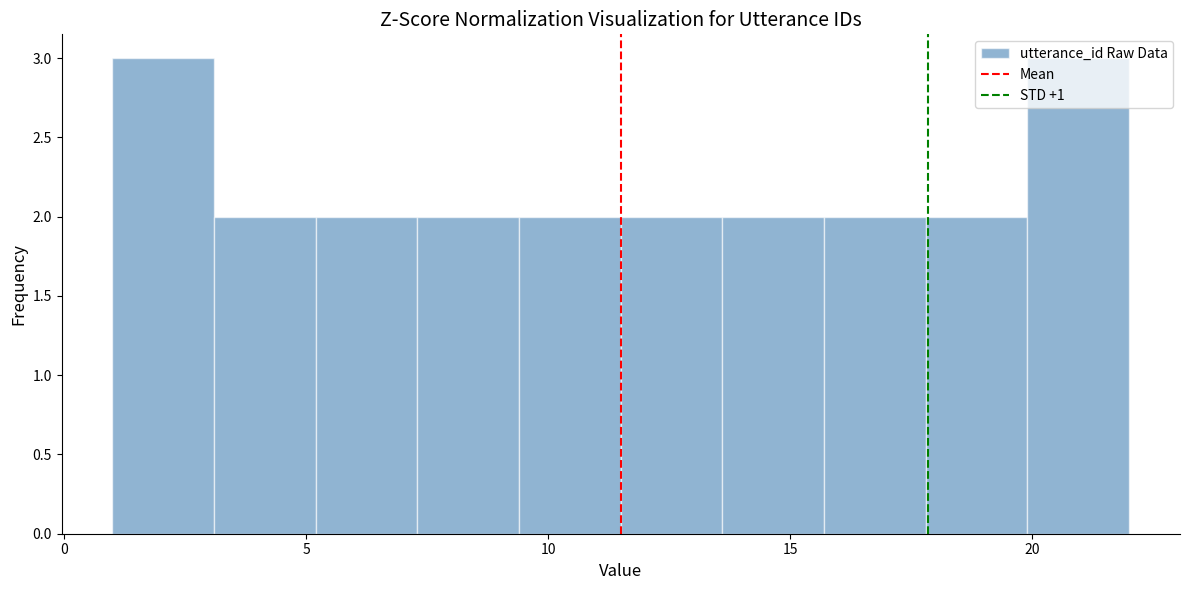

Reading left to right, list every bar in this chart as the range it spans on the x-axis followed by its height. Neither the bar edges nor the heights are printed on the chart, so give them approximately, as read against the axes.

1.0 to 3.1: 3
3.1 to 5.2: 2
5.2 to 7.3: 2
7.3 to 9.4: 2
9.4 to 11.5: 2
11.5 to 13.6: 2
13.6 to 15.7: 2
15.7 to 17.8: 2
17.8 to 19.9: 2
19.9 to 22.0: 3